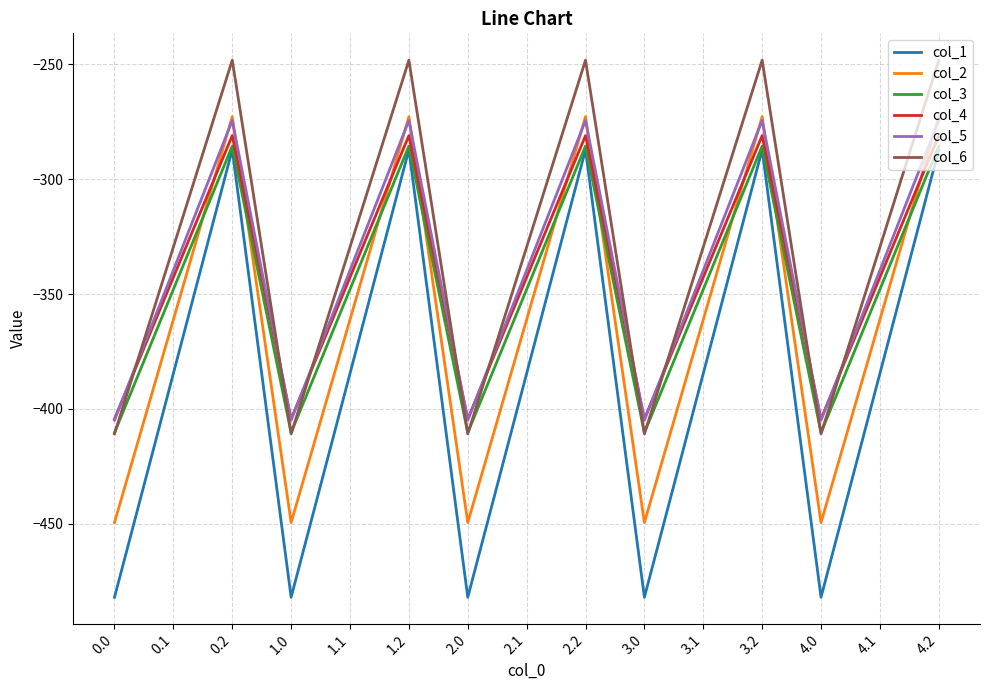

Which series changed the most between 1.0 and 2.2?

col_1